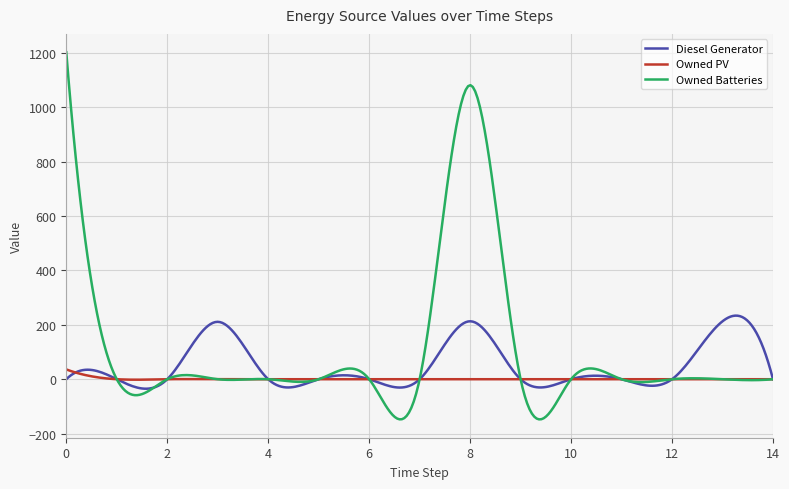

True or false: Owned Batteries and Diesel Generator cross at least once.

True